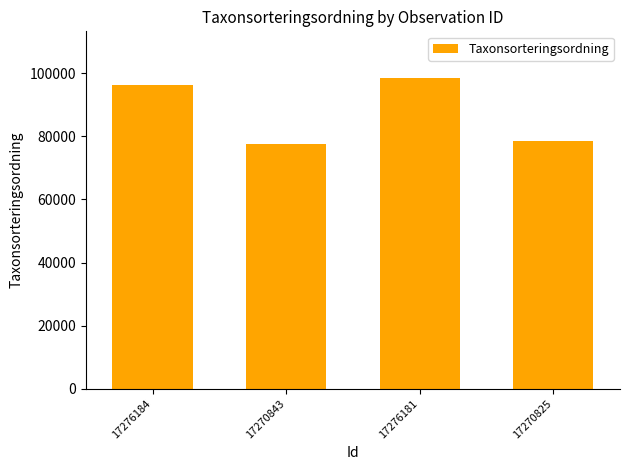

Rank the categories by value from lowest to highest.

17270843, 17270825, 17276184, 17276181